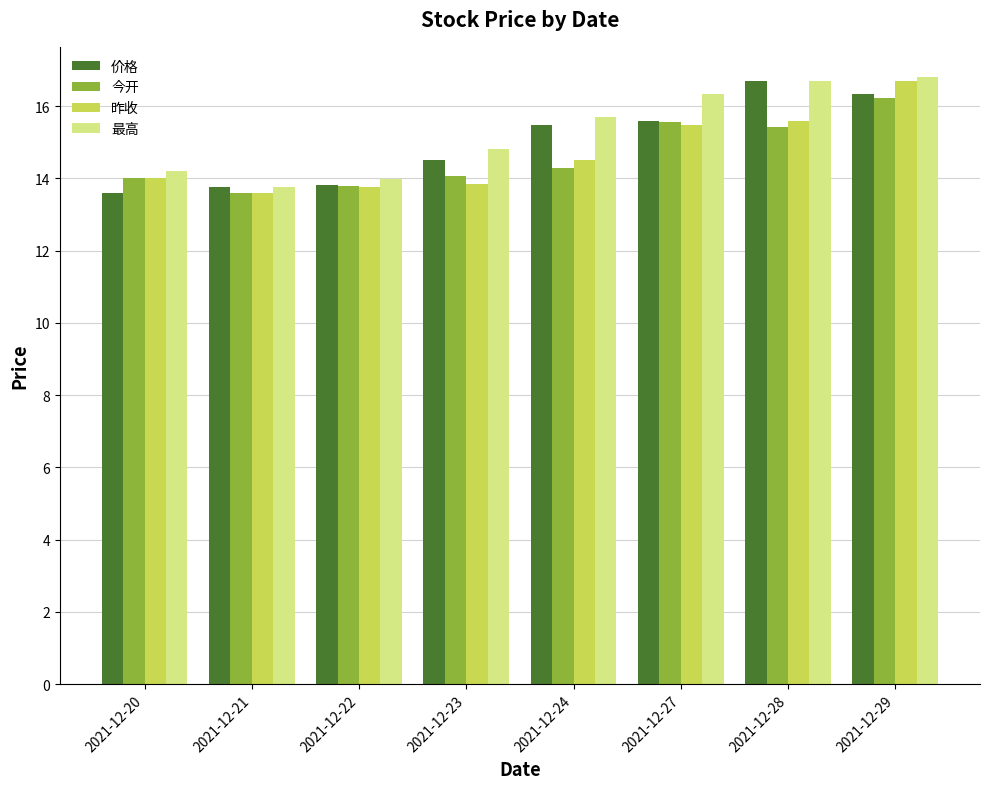

What is the spread (max minus min) of values at 2021-12-20?

0.6